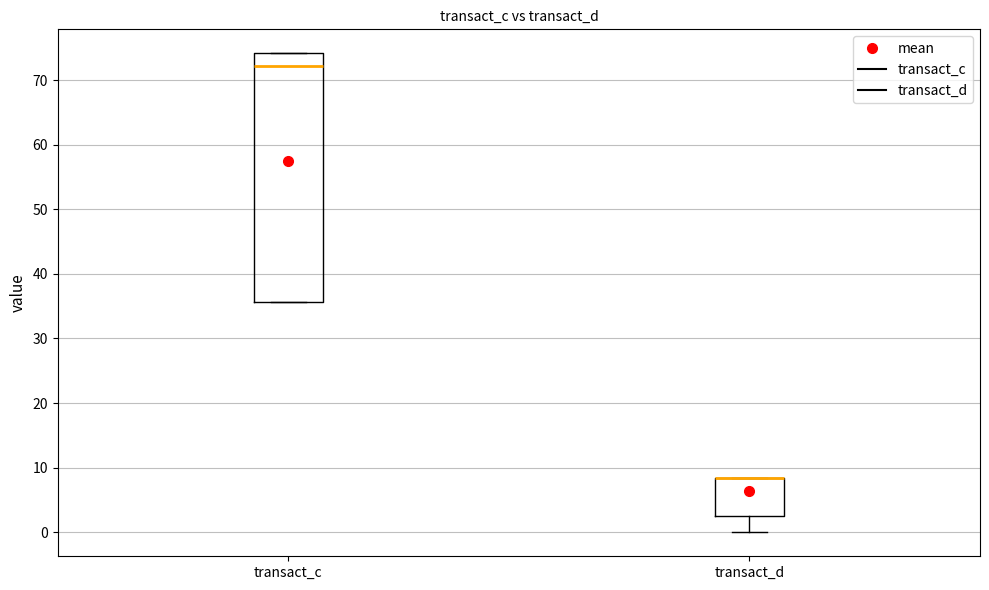

Reading left to right, read every box against the y-axis: the position of its median line, the range the box covers, and the ends of its whiskers. The values are not printed on the chart, so give them approximately, as read against the axis.

transact_c: median 72, box 36 to 74, whiskers 36 to 74
transact_d: median 8 (drawn on the box's upper edge), box 3 to 8, whiskers 0 to 8